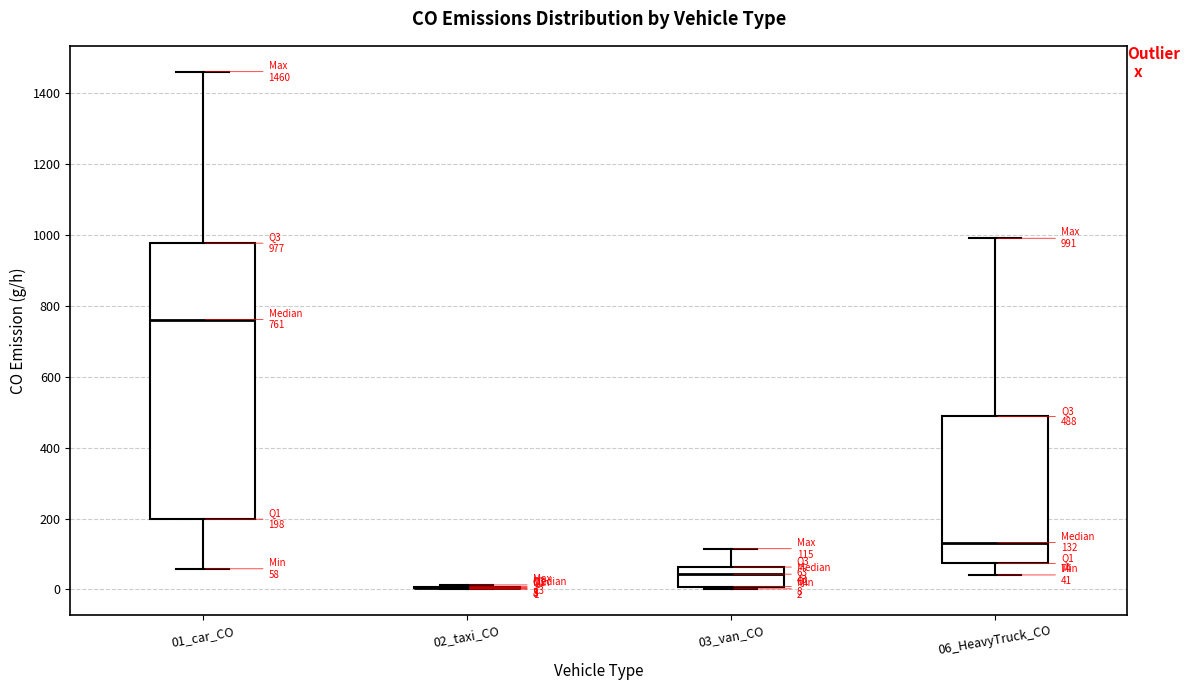

Which box is the tallest, from its lower edge to its upper edge?

01_car_CO